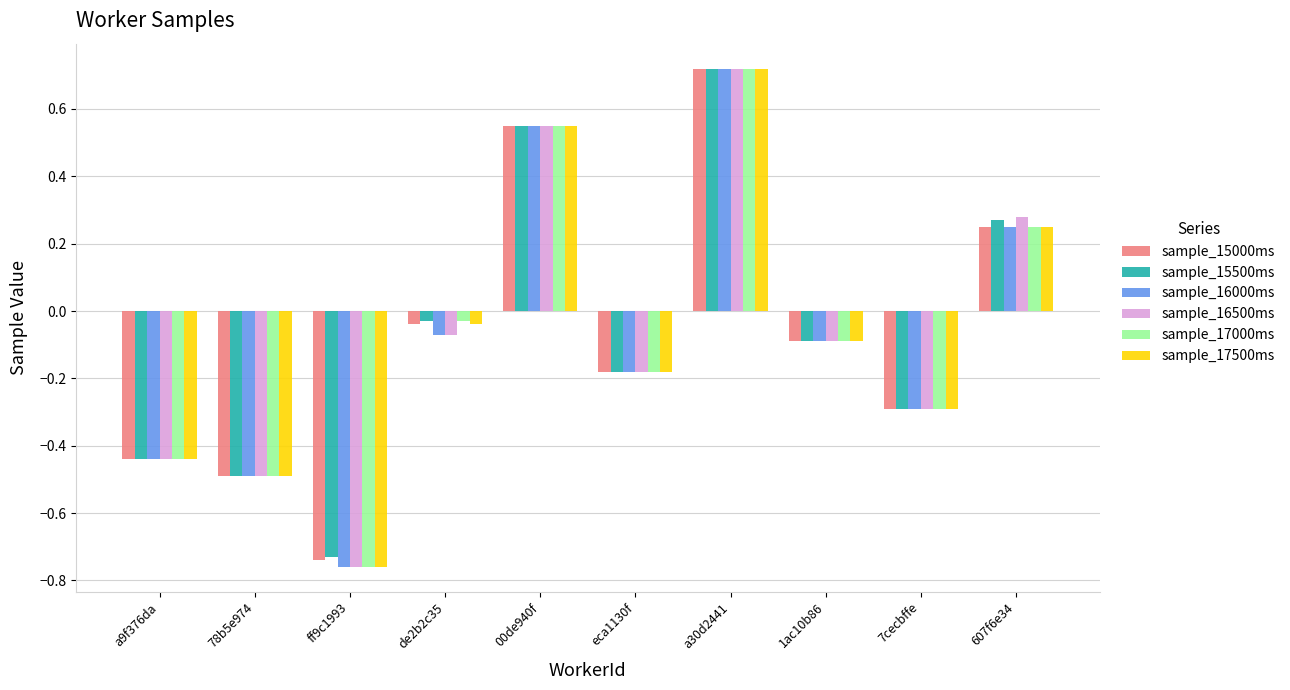

Which category has the highest value across all series?

a30d2441